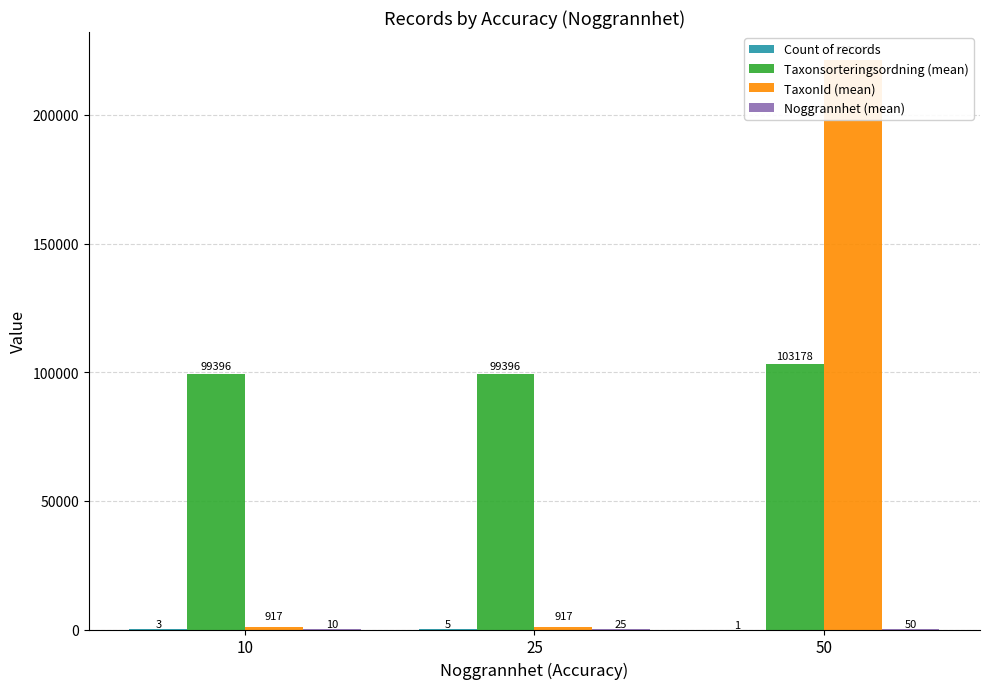

What is the difference between the second highest and minimum values in the Count of records series?

2